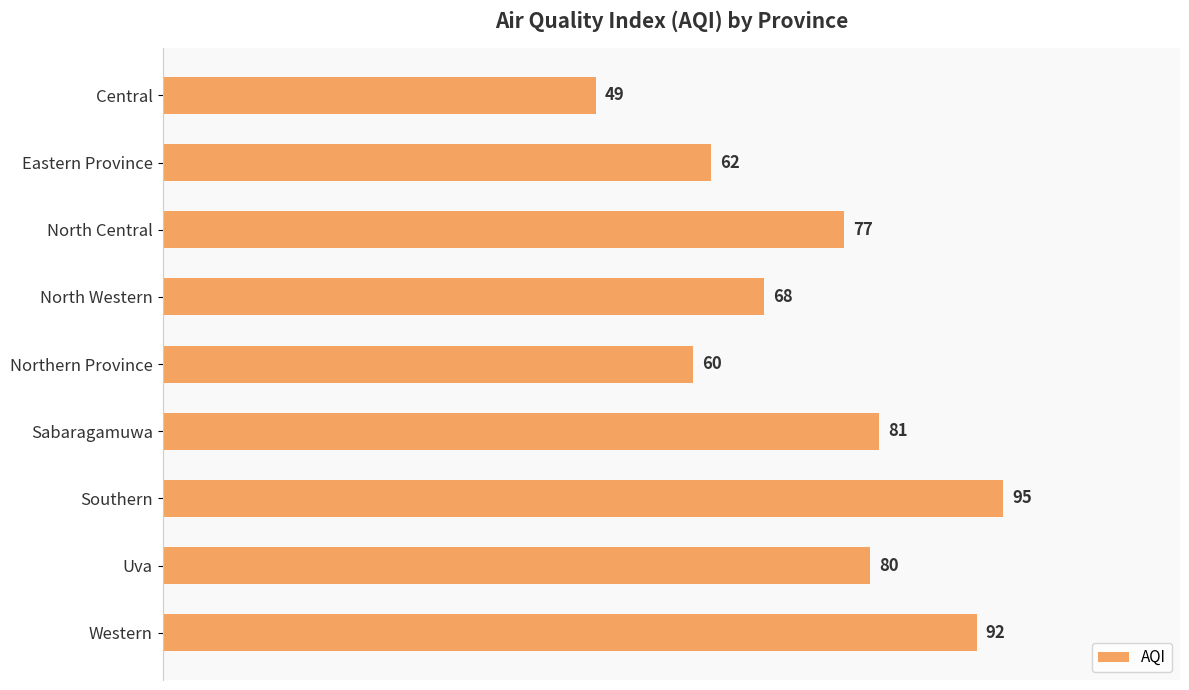

Rank the categories by value from lowest to highest.

Central, Northern Province, Eastern Province, North Western, North Central, Uva, Sabaragamuwa, Western, Southern